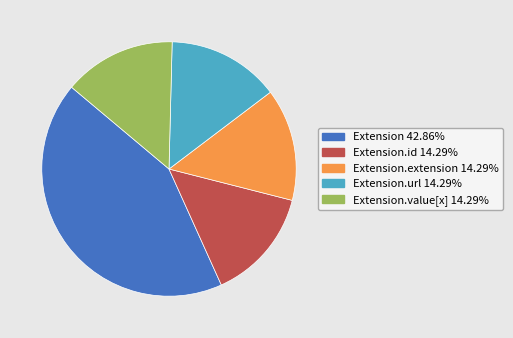

What is the ratio of the value at Extension.url 14.29% to the value at Extension.id 14.29%?

1.0